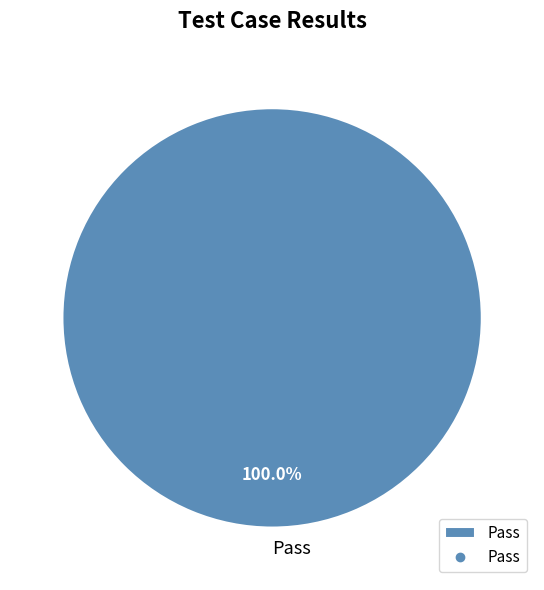

Rank the categories by value from lowest to highest.

Pass